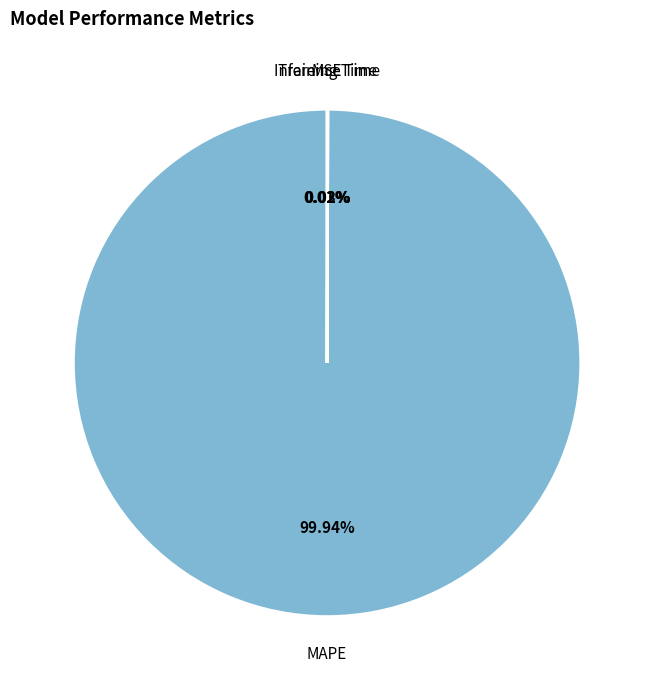

What is the majority slice?

MAPE